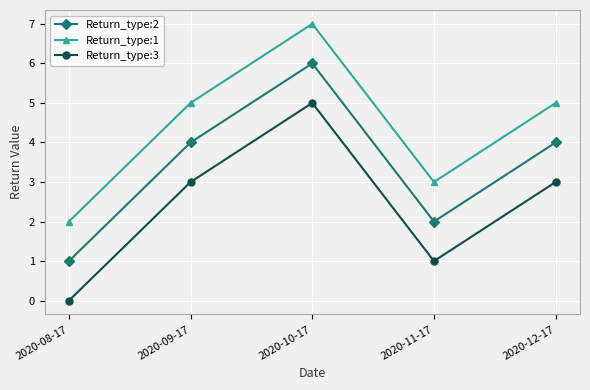

What is the value of the Return_type:1 point at the 4th from the left?

3